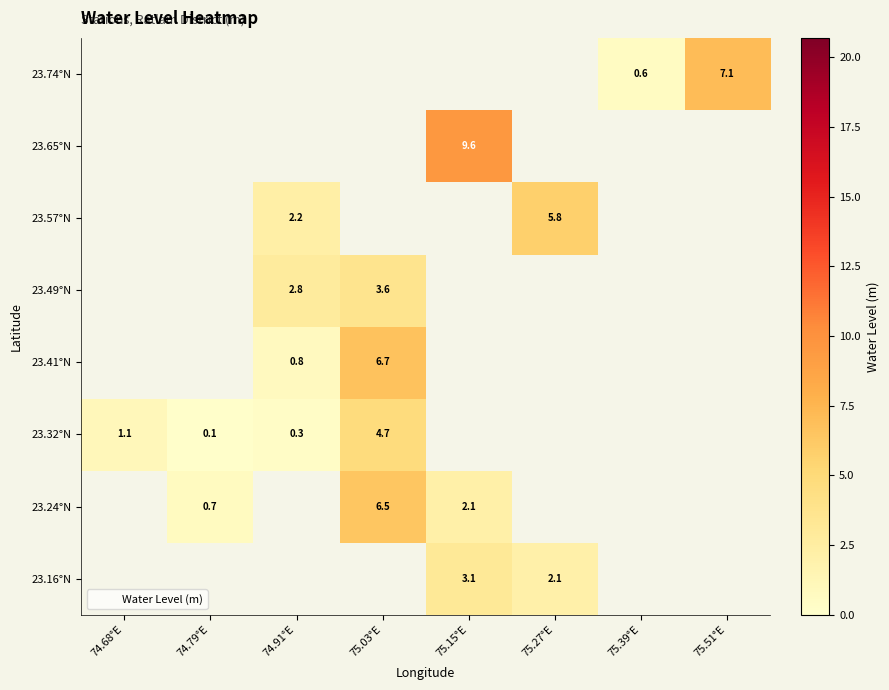

How many categories are shown in the chart?

8